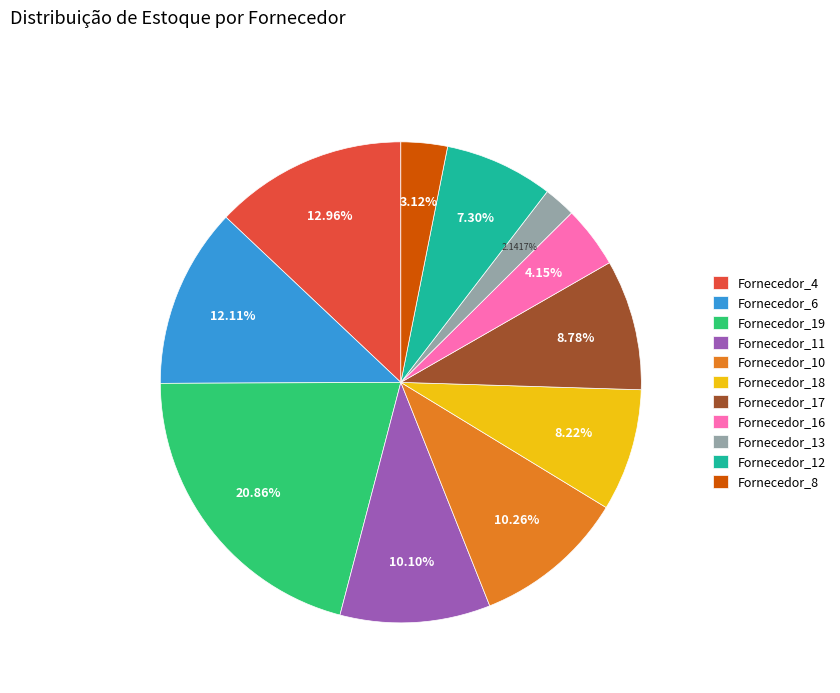

What percentage is NOT represented by Fornecedor_19?

79.1%